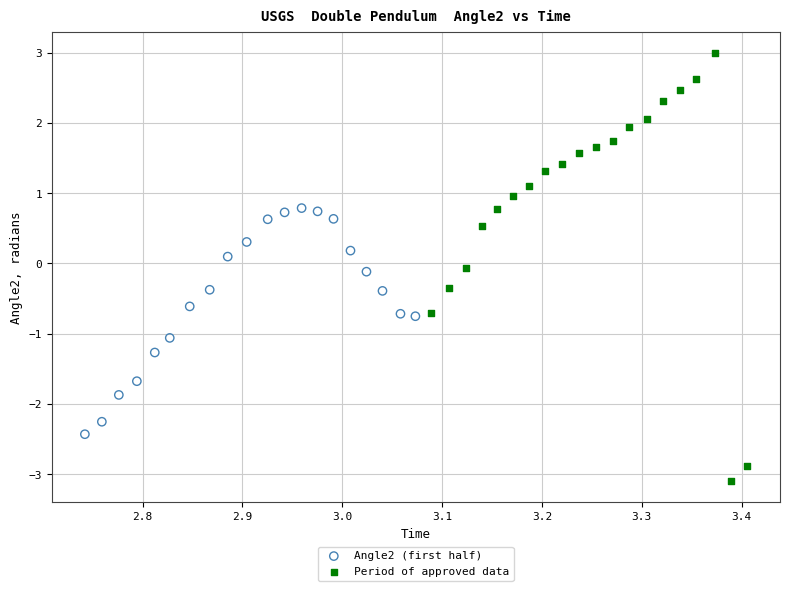

Which series has the widest spread of Y values?

Period of approved data